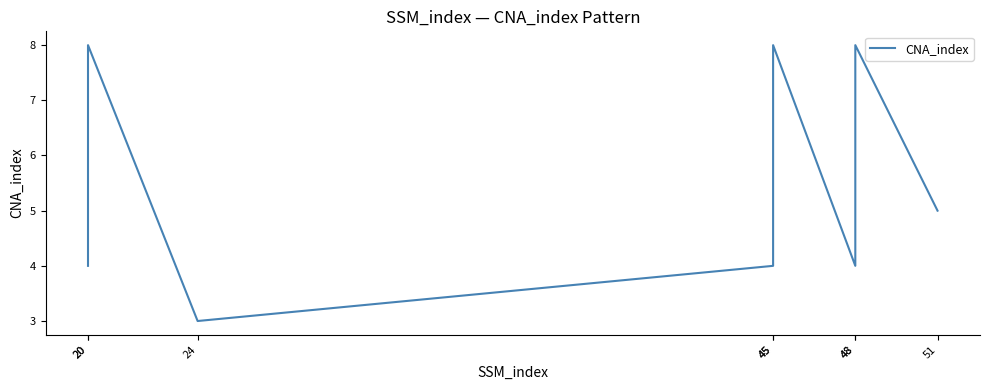

Count the values in the range 4 to 8.

7